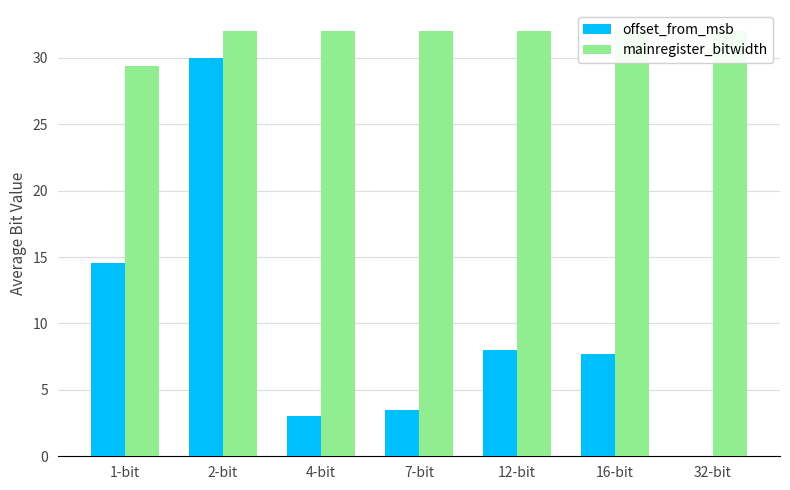

What are all the series names shown in the legend?

offset_from_msb, mainregister_bitwidth